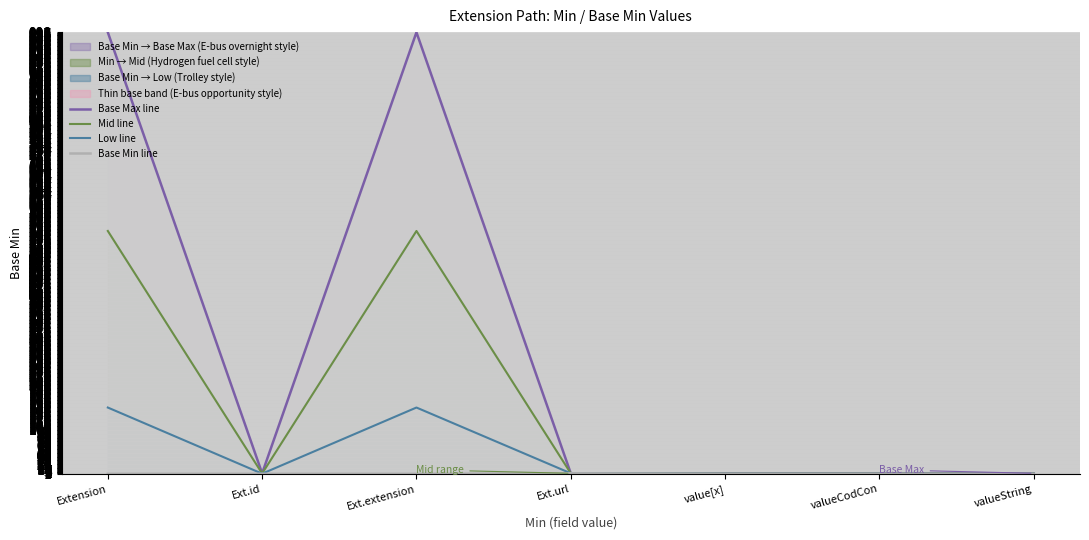

What is the highest value of the Mid line series?

549.5